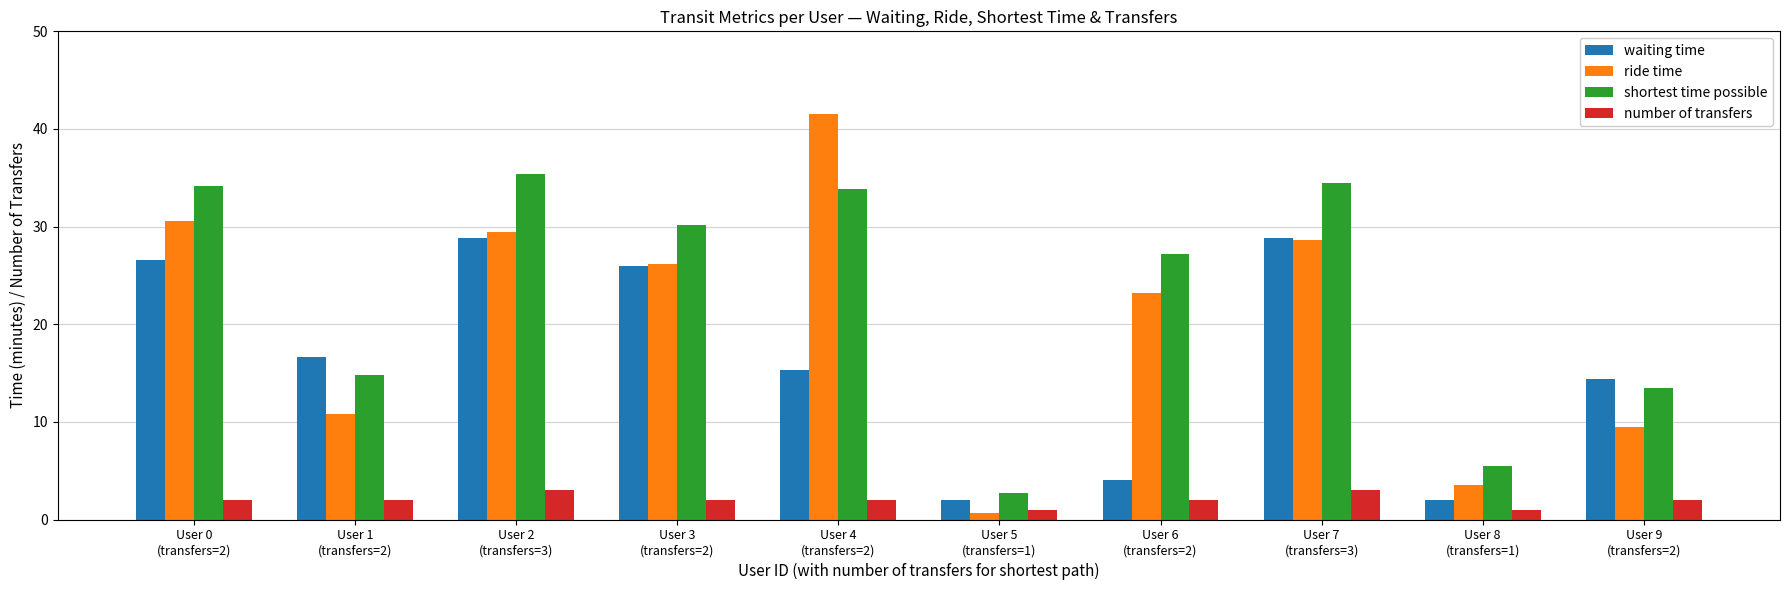

What value does the ride time series have at User 5
(transfers=1)?

0.7